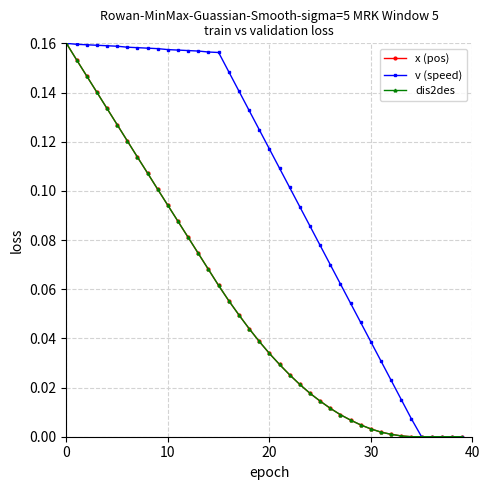

Does the chart display data point markers on the line(s)?

Yes